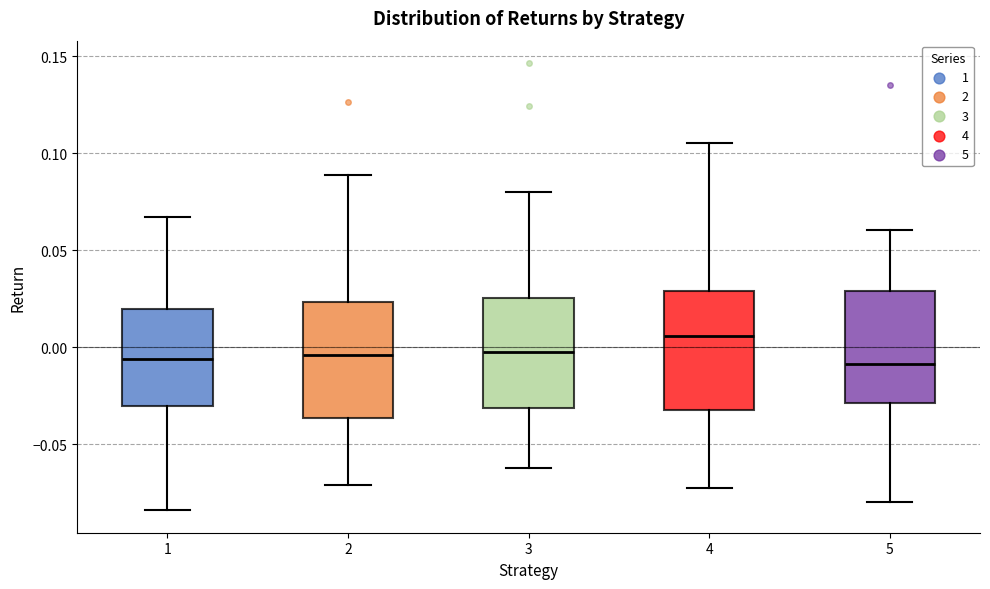

Reading left to right, read every box against the y-axis: the position of its median line, the range the box covers, and the ends of its whiskers. The values are not printed on the chart, so give them approximately, as read against the axis.

1: median -0.005, box -0.030 to 0.020, whiskers -0.085 to 0.065
2: median -0.005, box -0.035 to 0.025, whiskers -0.070 to 0.090
3: median -0.005, box -0.030 to 0.025, whiskers -0.060 to 0.080
4: median 0.005, box -0.030 to 0.030, whiskers -0.070 to 0.105
5: median -0.010, box -0.030 to 0.030, whiskers -0.080 to 0.060